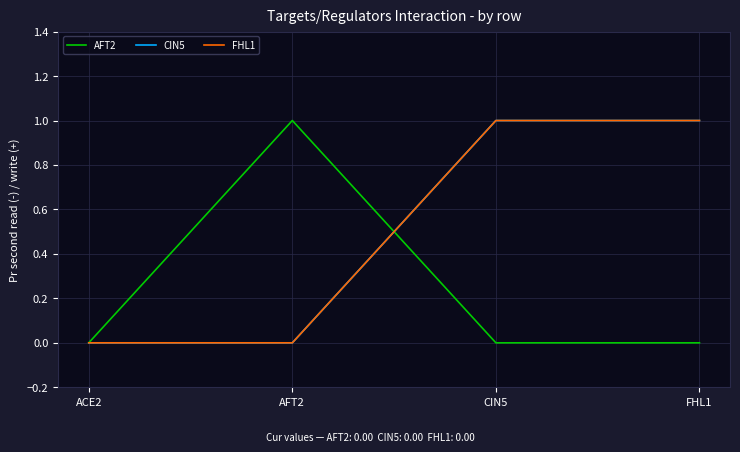

Is it true that FHL1 equals 0 at AFT2?

True